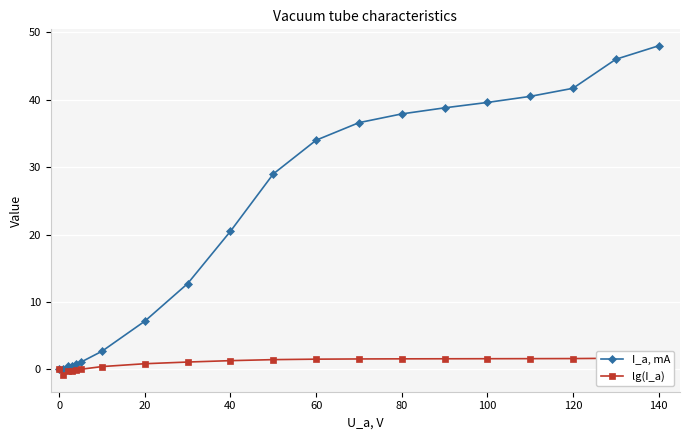

What is the maximum value for lg(I_a)?

1.7